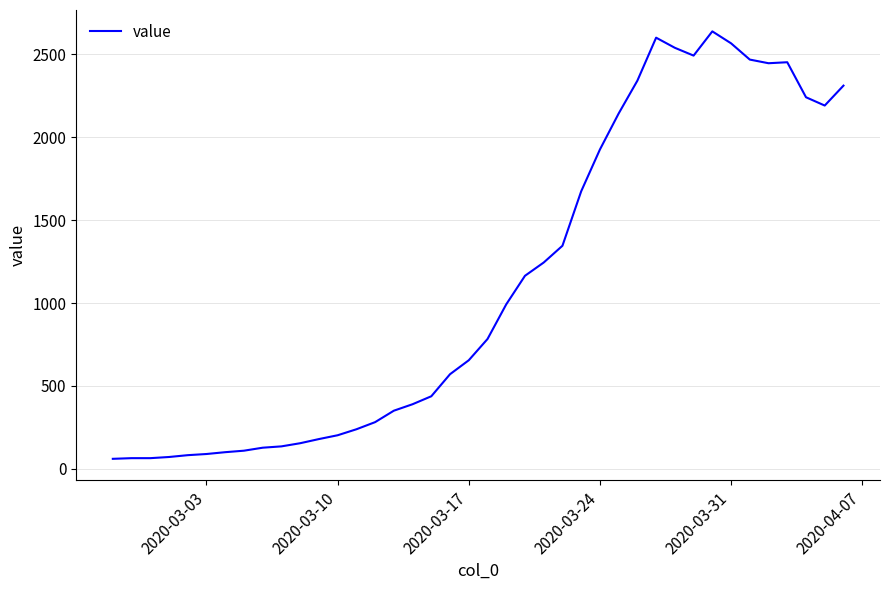

What is the sum of all values?

44916